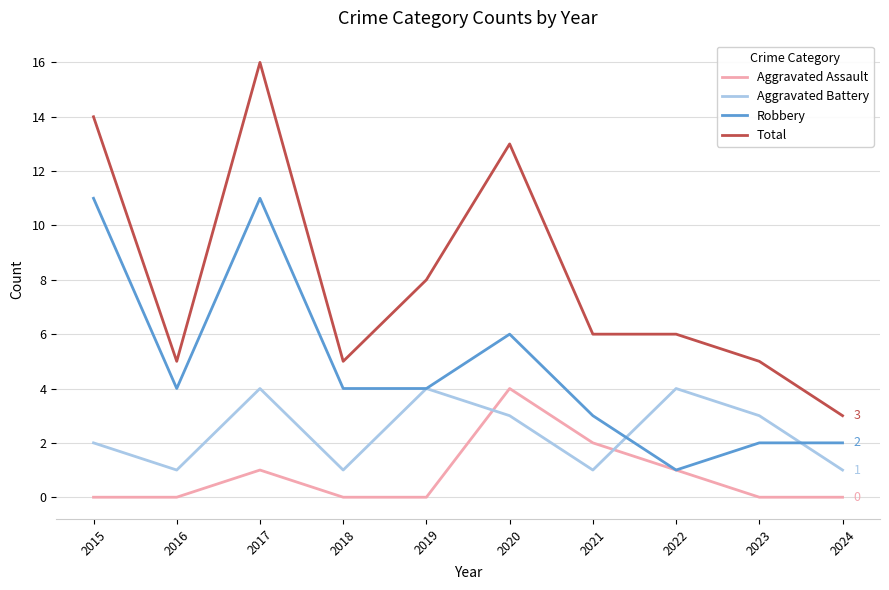

True or false: Aggravated Battery has a value of 1 at 2016.

True